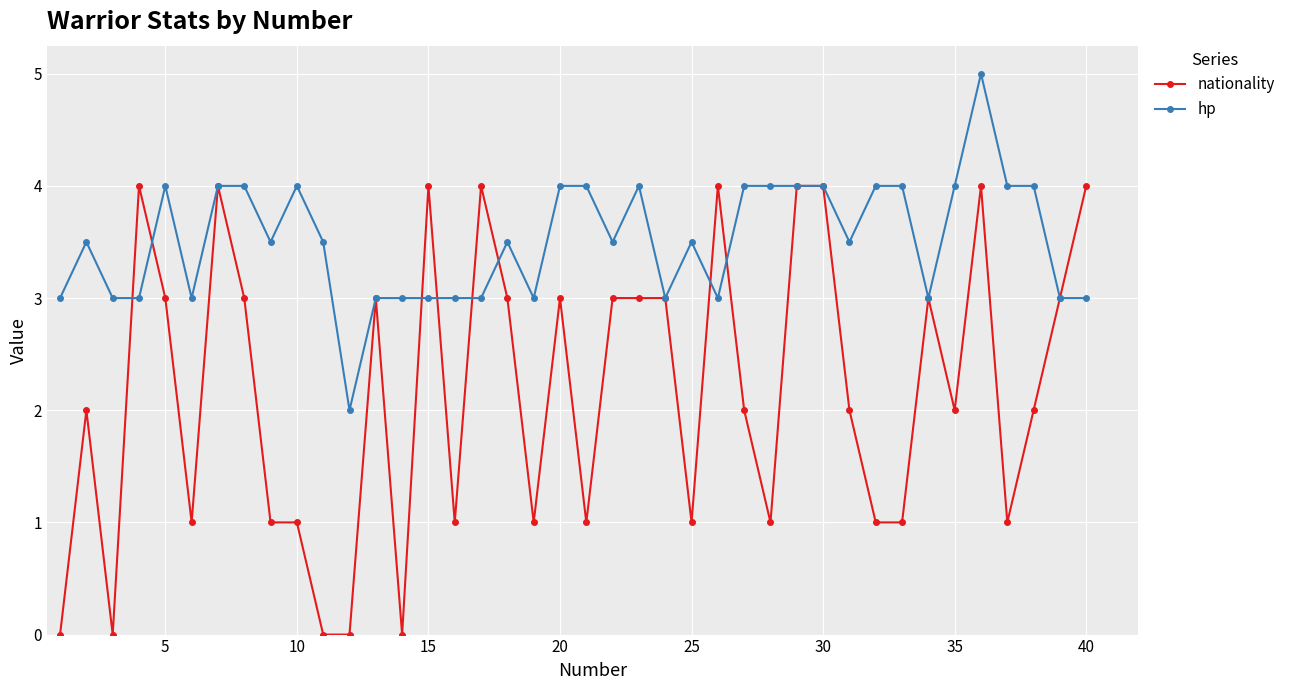

True or false: nationality and hp cross at least once.

True